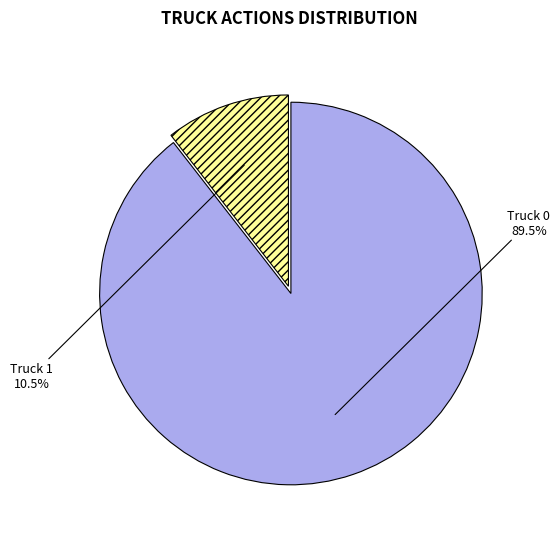

To the nearest percent, what is the difference between the Truck 0 and Truck 1 slice percentages?

79%